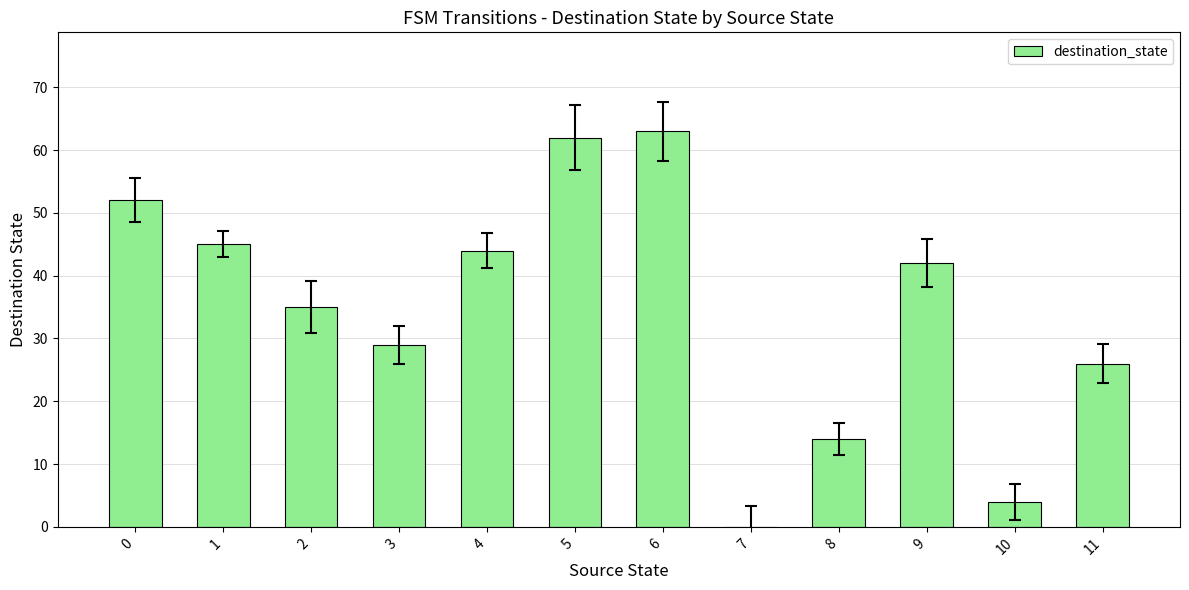

Approximately how many times larger is the value at 9 compared to 8?

3.0